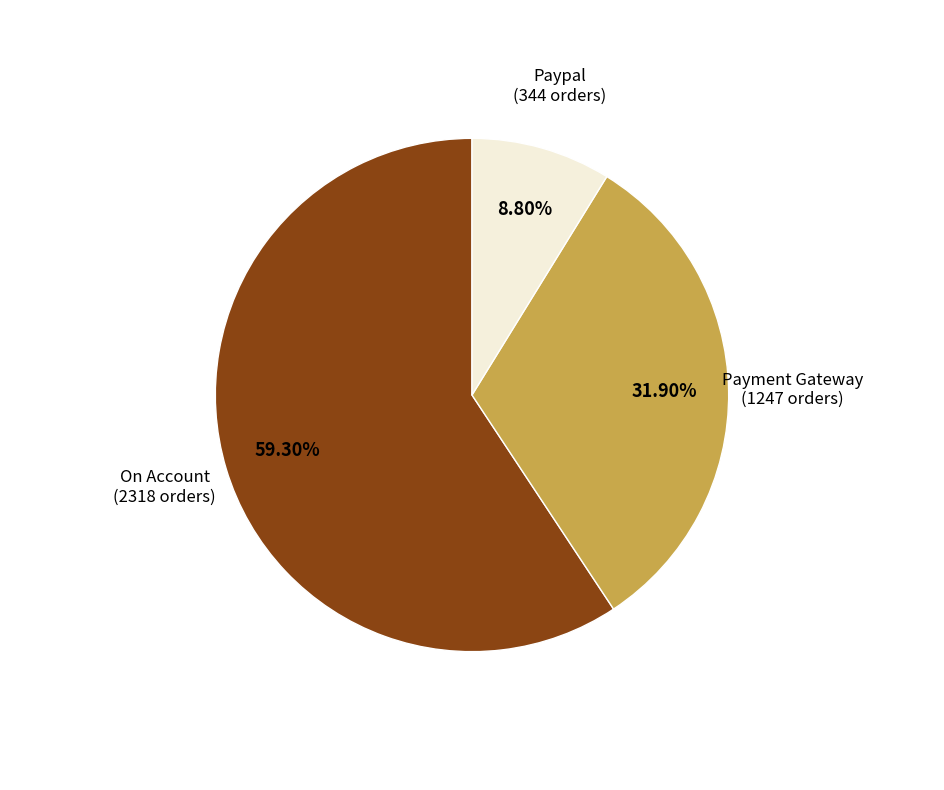

To the nearest percent, what is the combined percentage of On Account and Payment Gateway?

91%